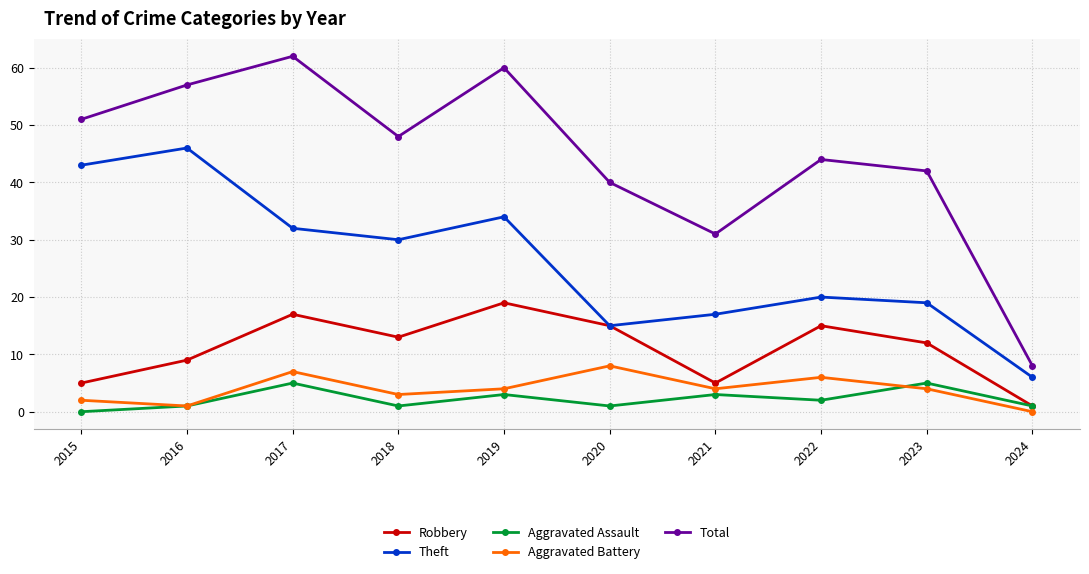

Where is the first local minimum for Aggravated Assault?

2018